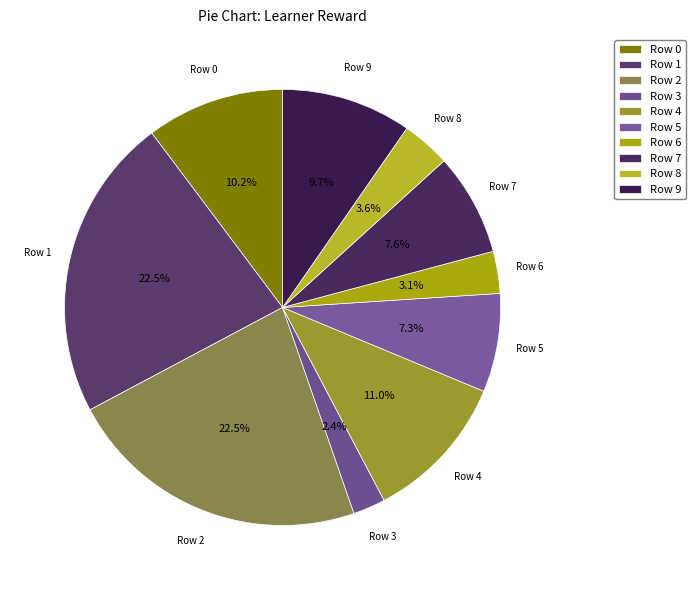

Does any single category account for the majority?

No